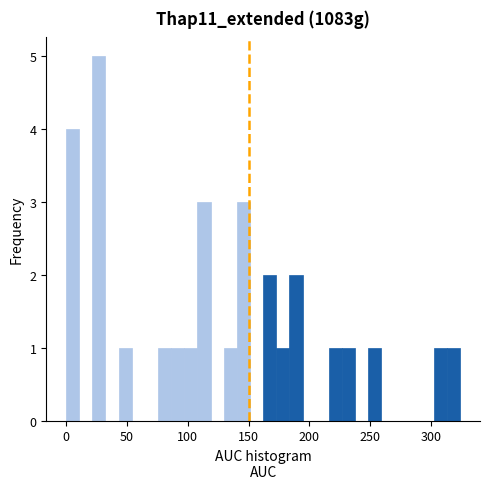

Around what value on the x-axis is the tallest bar? Give the approximate position of its centre, as read against the axis.

25